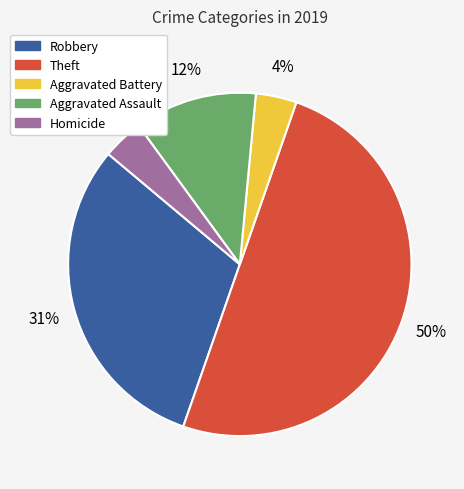

Count the number of slices in the pie.

5